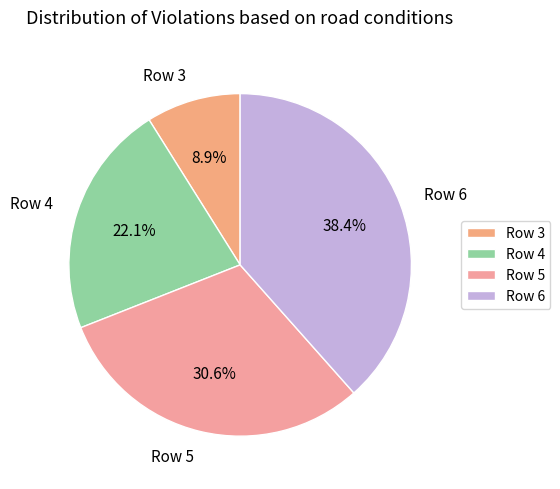

To the nearest percent, what is the average slice percentage?

25%